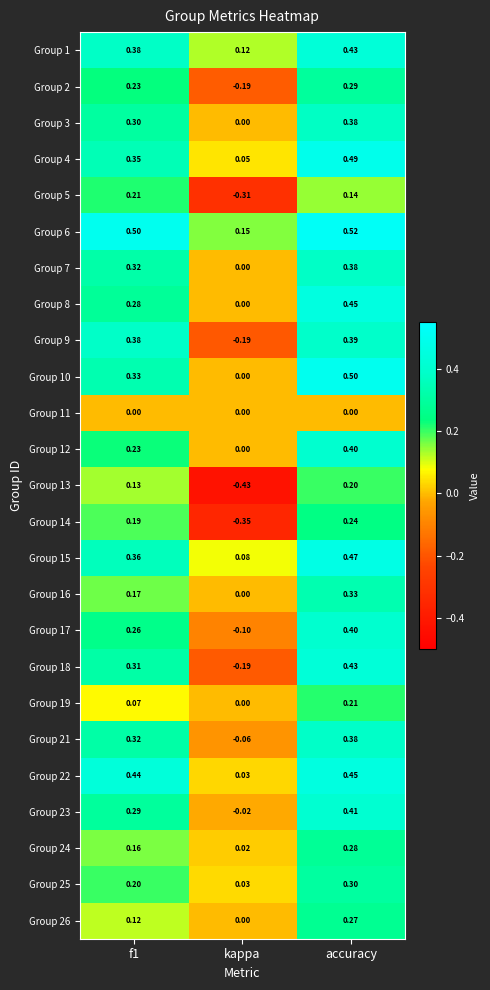

Which category has the lowest value in the Group 19 series?

kappa